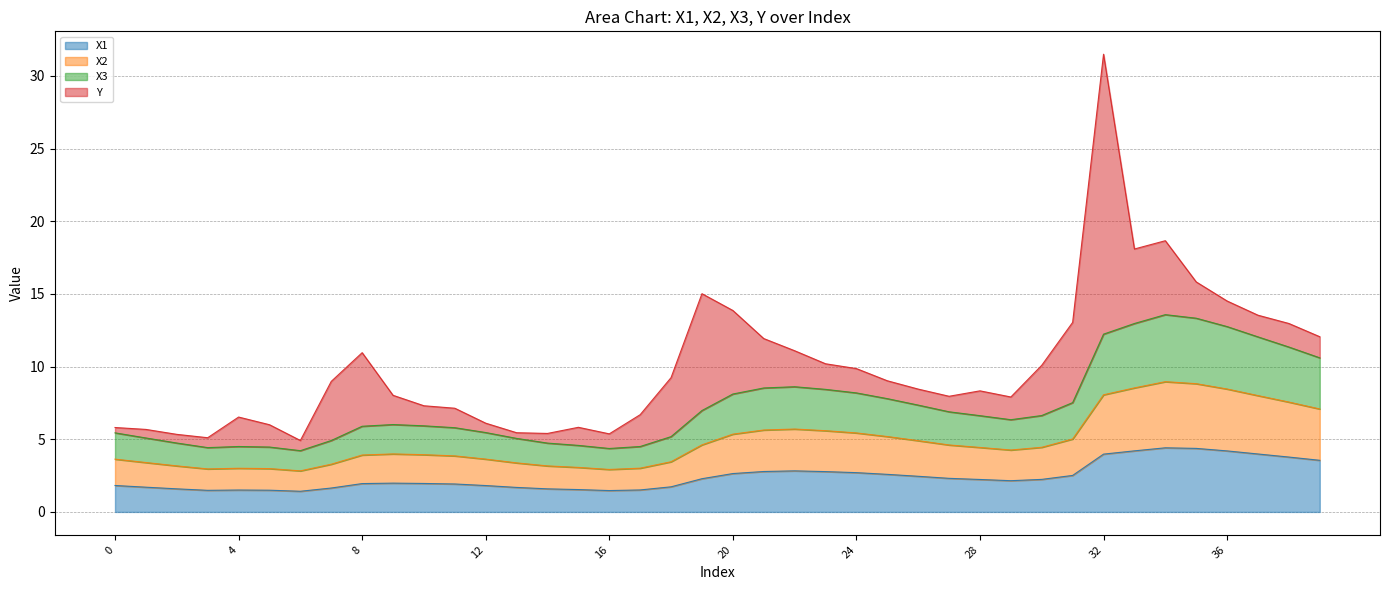

At which category does X1 reach its first local peak?

4